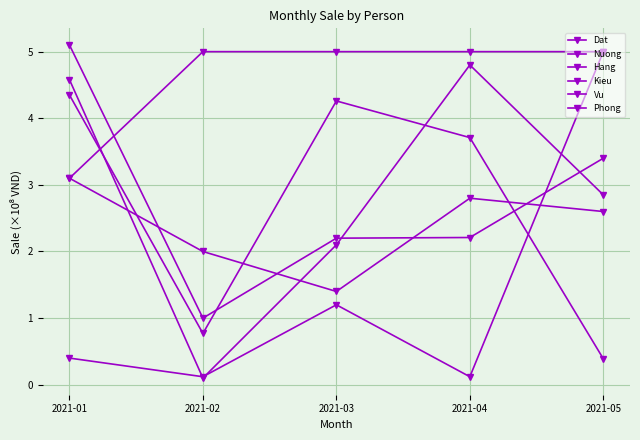

The value of Phong at 2021-03 is 3.7. True or false?

False